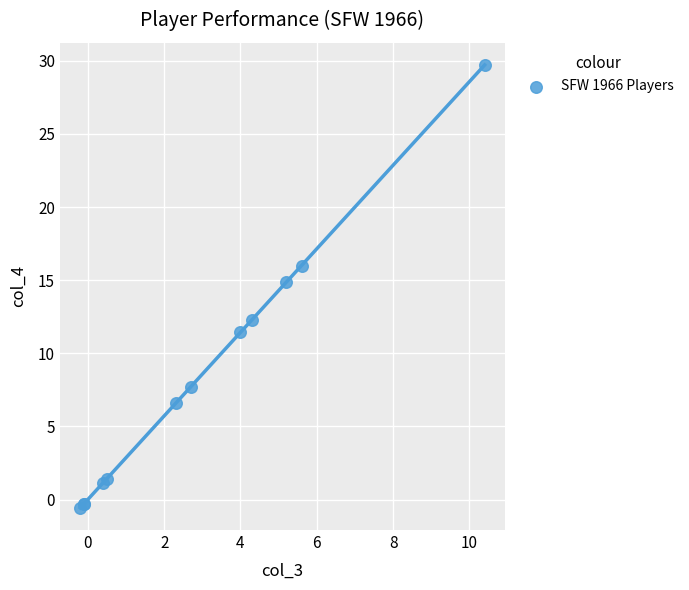

What Y value in the scatter plot is closest to 14?

14.9